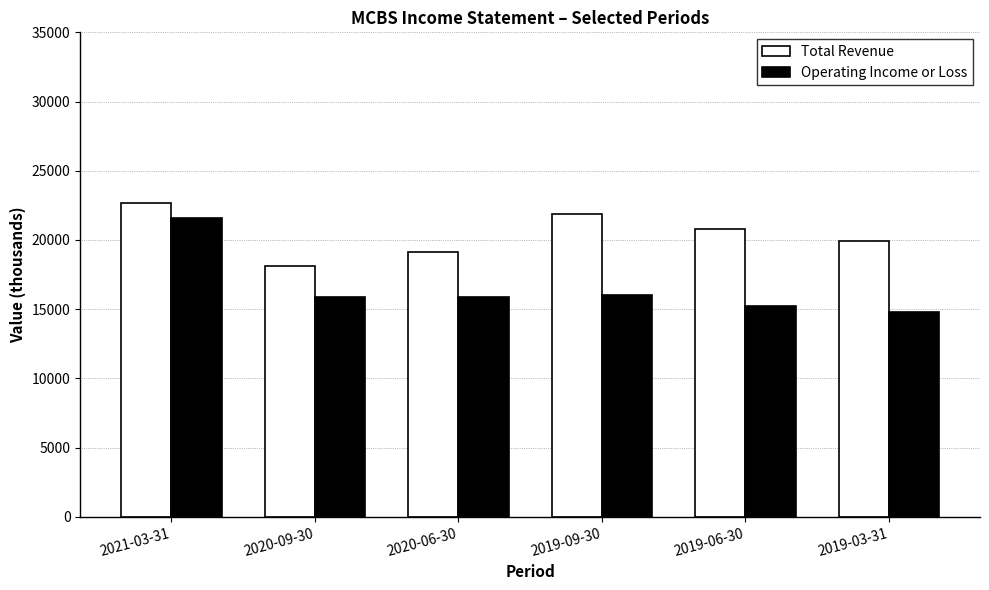

What is the lowest value of the Total Revenue series?

18100